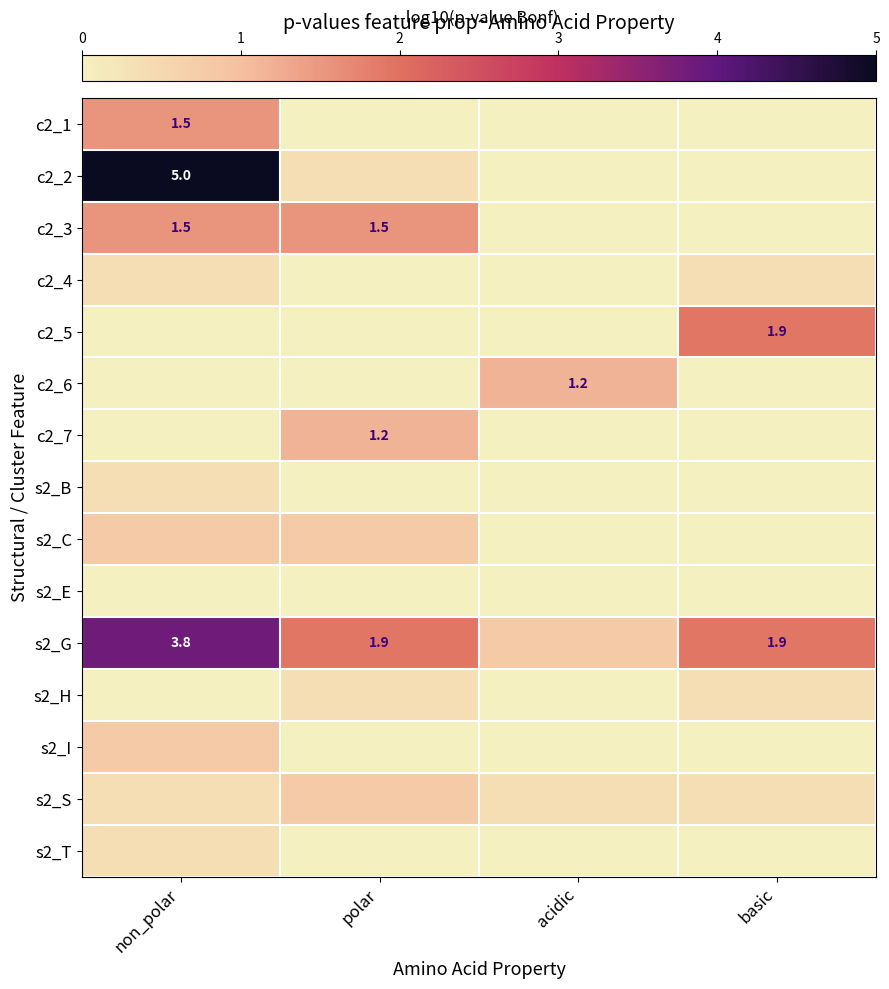

What is the maximum value shown in the chart?

5.0